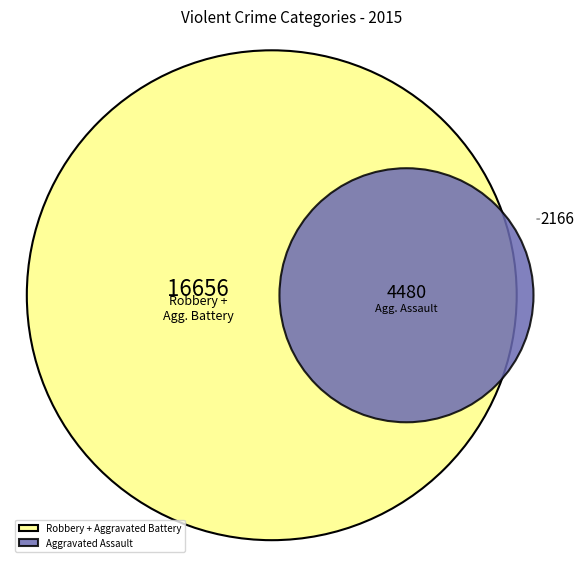

Is there any slice that represents more than half of the pie?

No